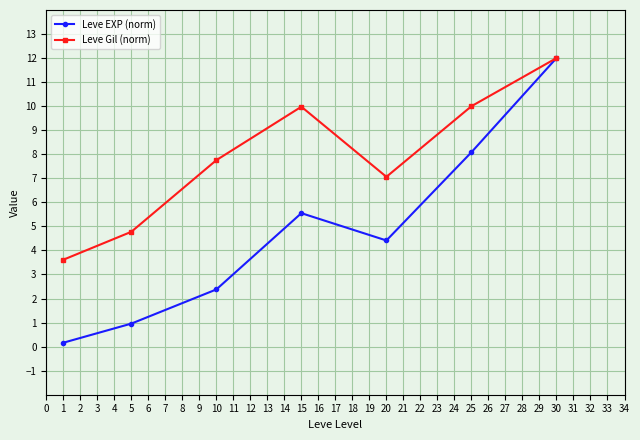

What is the total value across all series at 5?

5.7